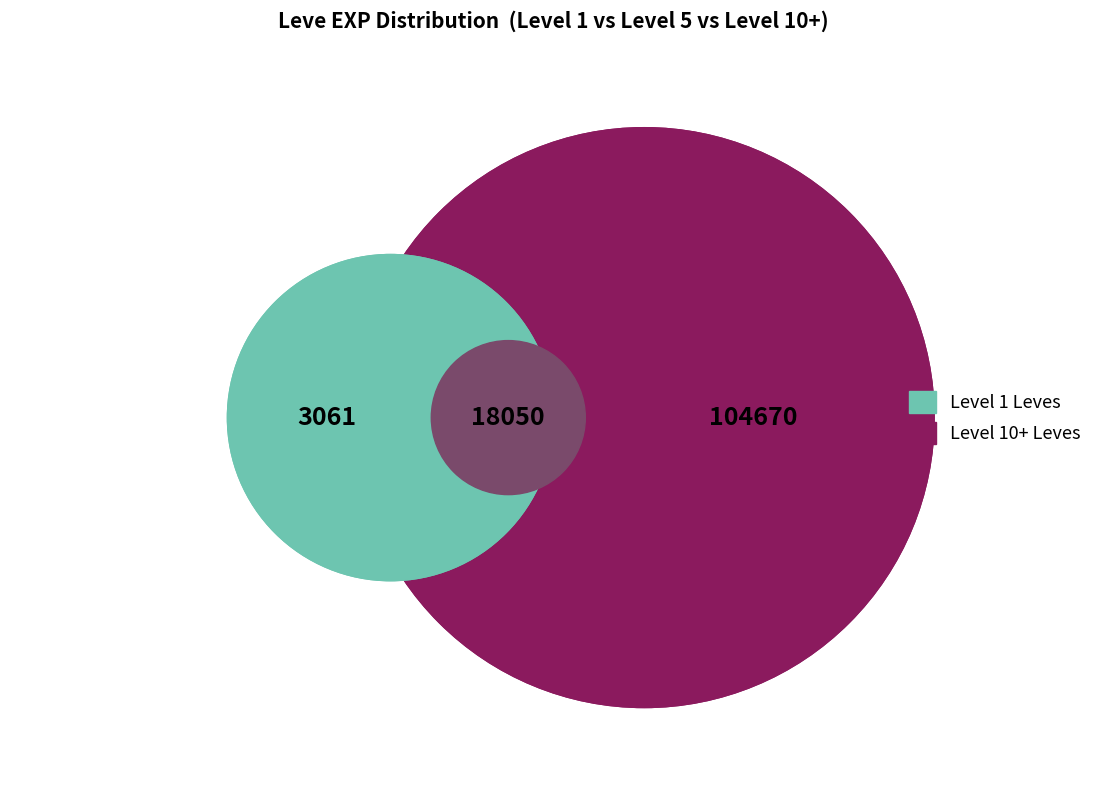

To the nearest percent, what portion does 1 represent?

4%